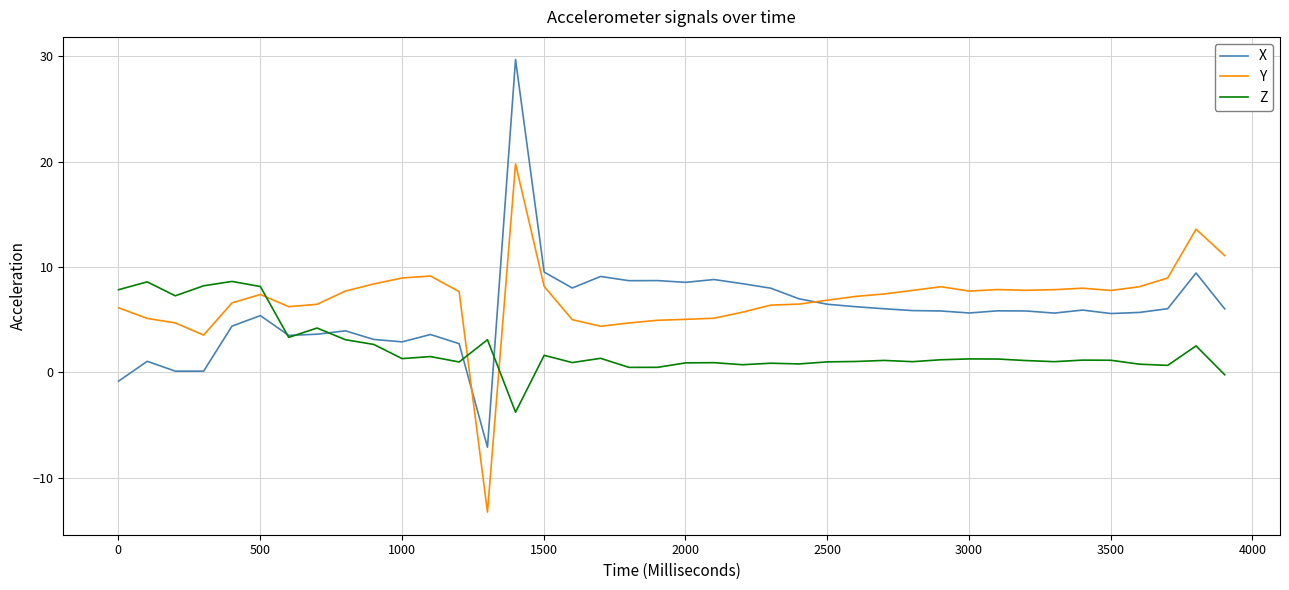

Which series has the largest range (max minus min)?

X